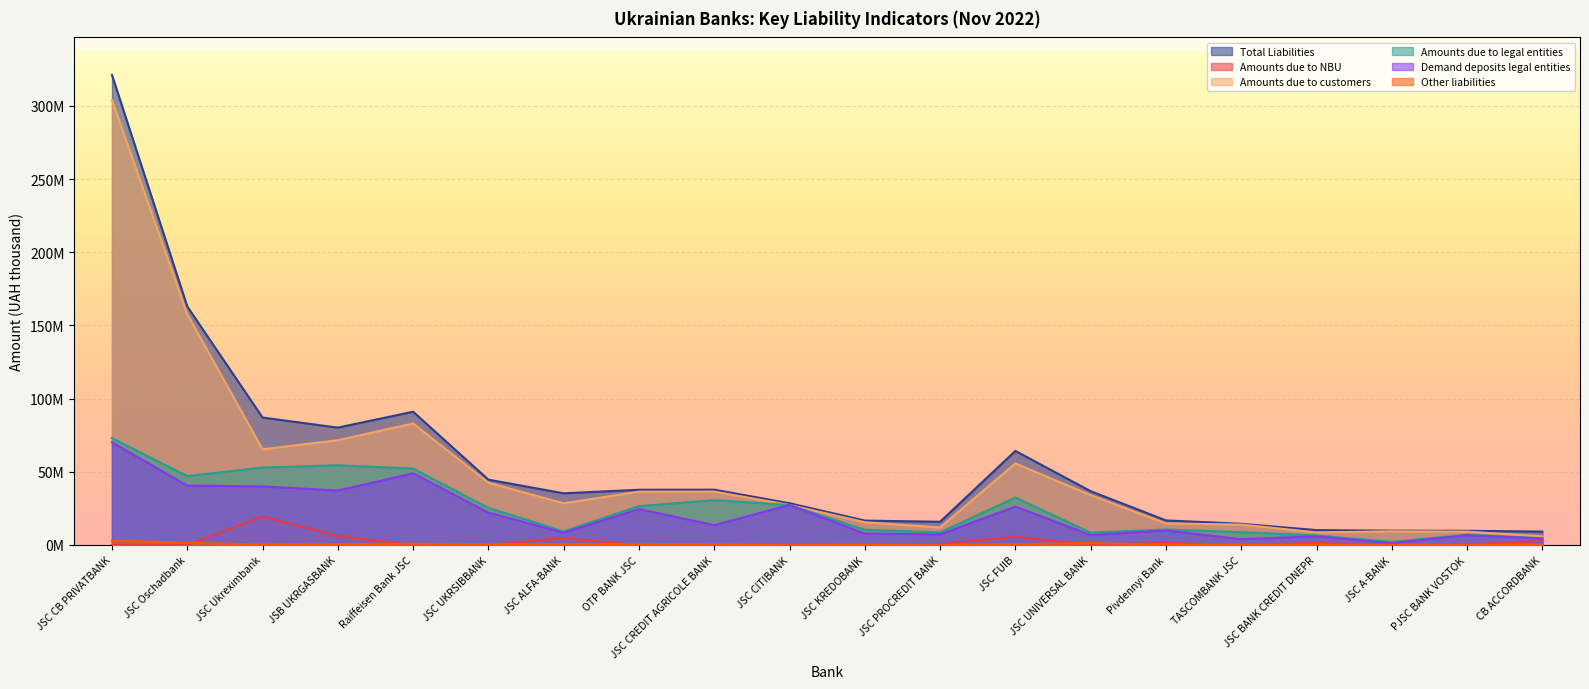

Which series changed the most between Raiffeisen Bank JSC and JSC CITIBANK?

Total Liabilities